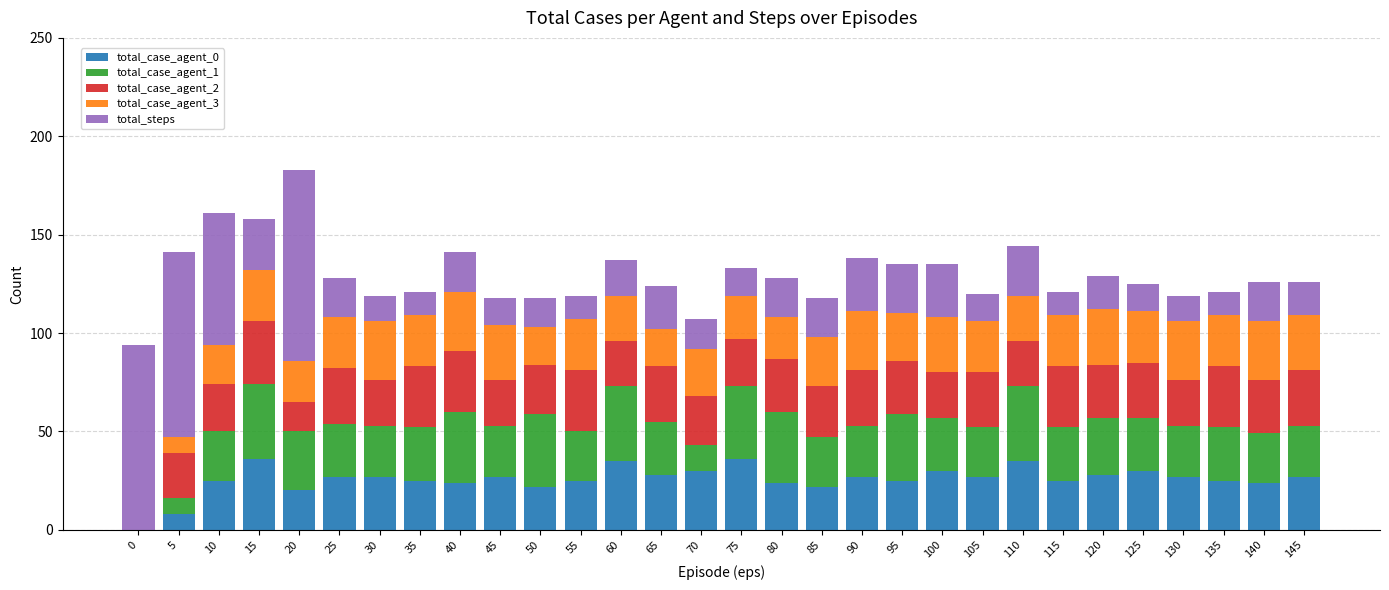

How many series are shown in this chart?

5